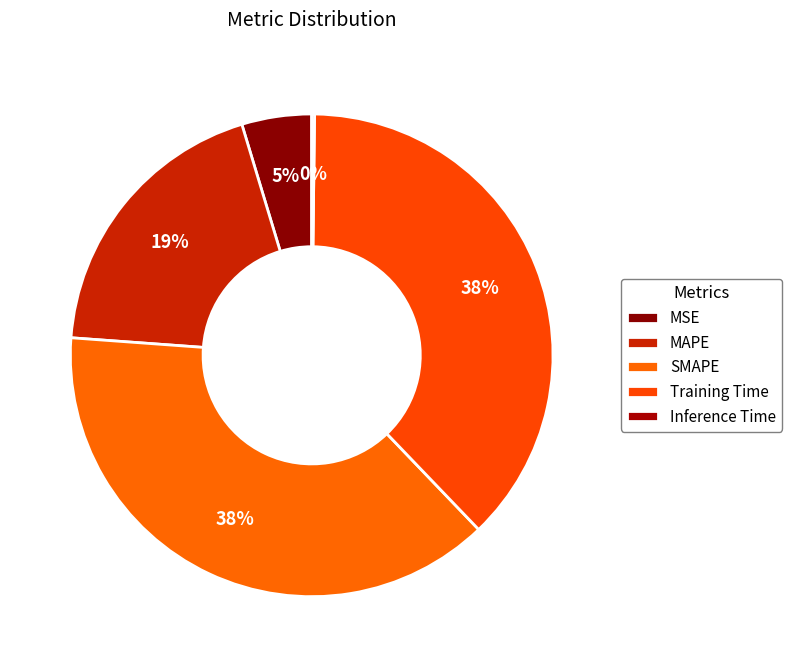

To the nearest percent, what is the difference between the largest and smallest slice percentages?

38%